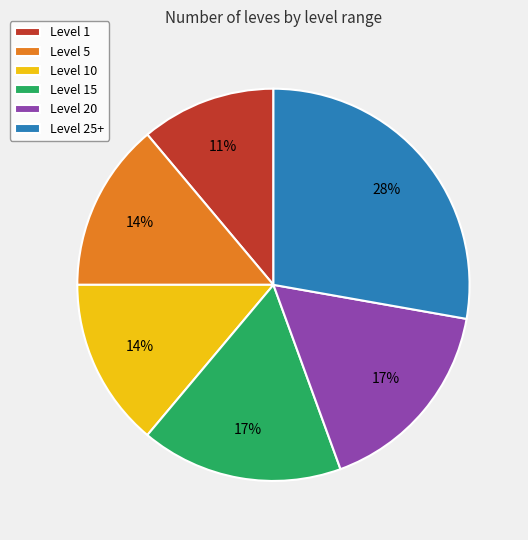

Do Level 1 and Level 25+ together represent more than half of the pie?

No